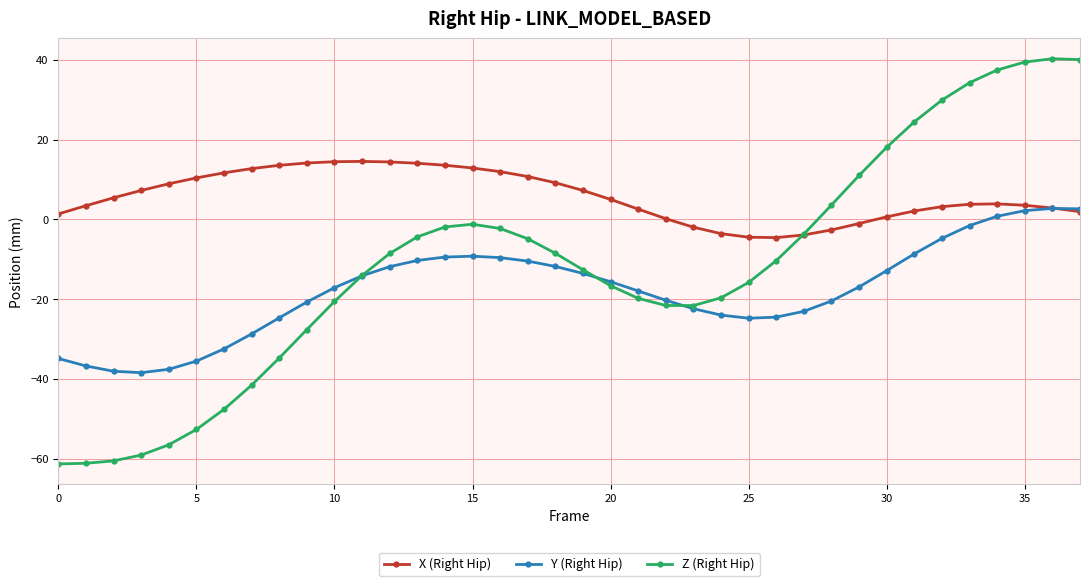

What is the smallest value displayed?

-61.3